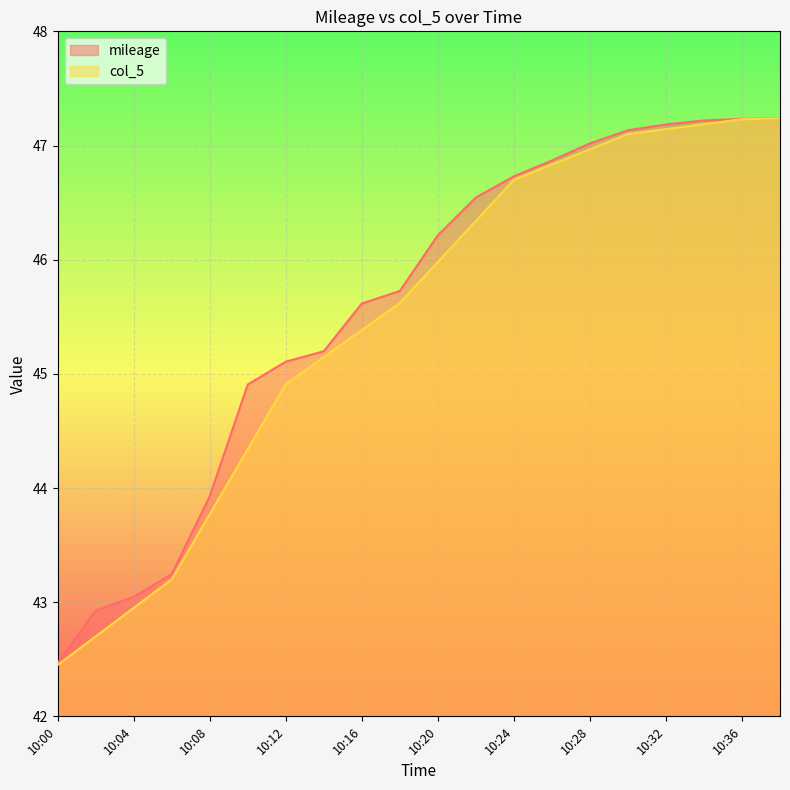

What is the sum of the mileage values at 10:30 and 10:28?

94.2